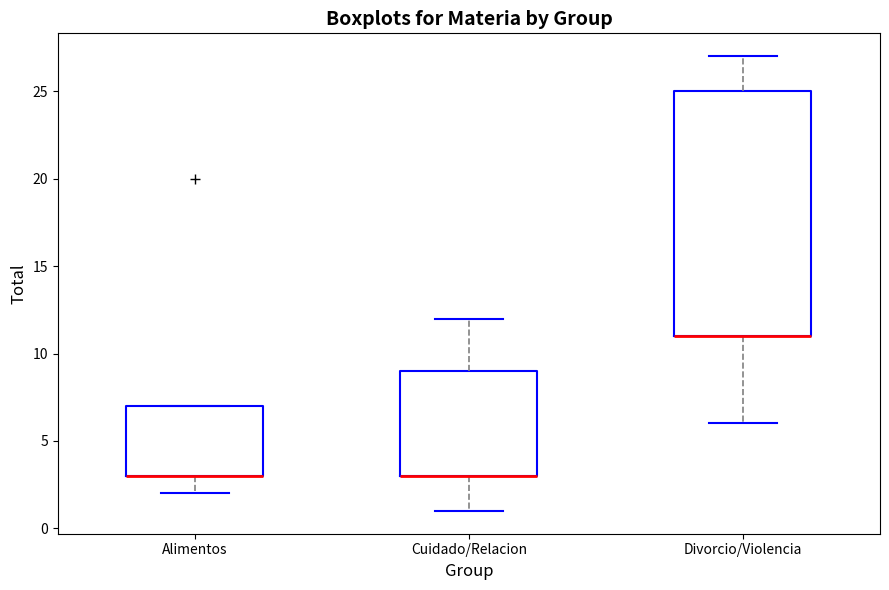

Where is the upper edge of the box for Divorcio/Violencia on the y-axis? The values are not printed on the chart, so give them approximately, as read against the axis.

25